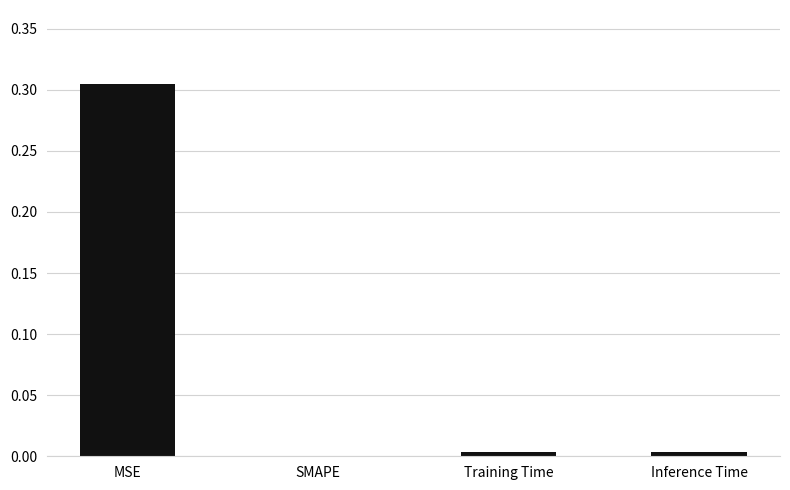

The chart shows a value of 0.0 at SMAPE. True or false?

True